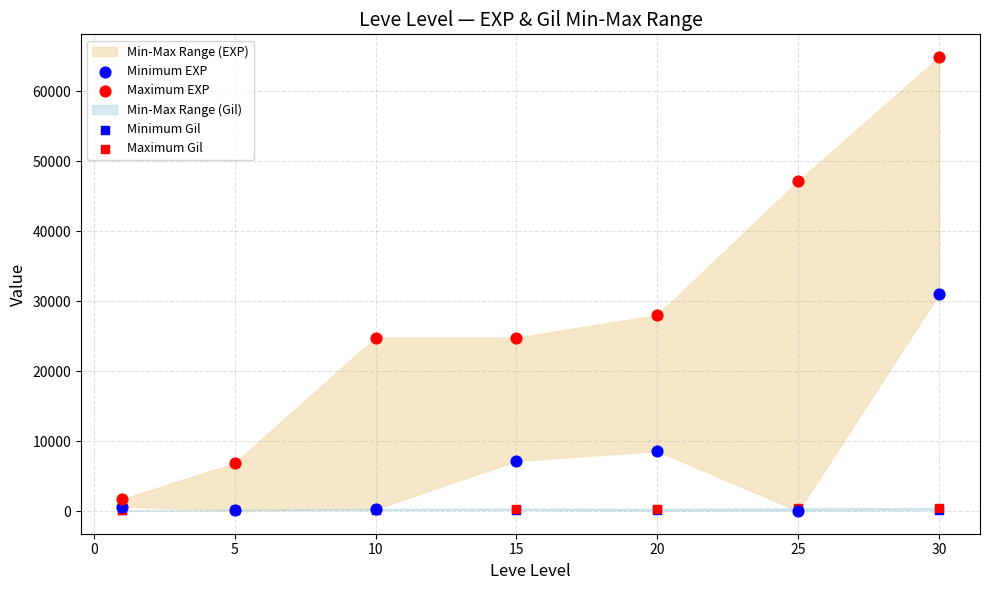

Which series has the largest Y range (max minus min)?

Maximum EXP